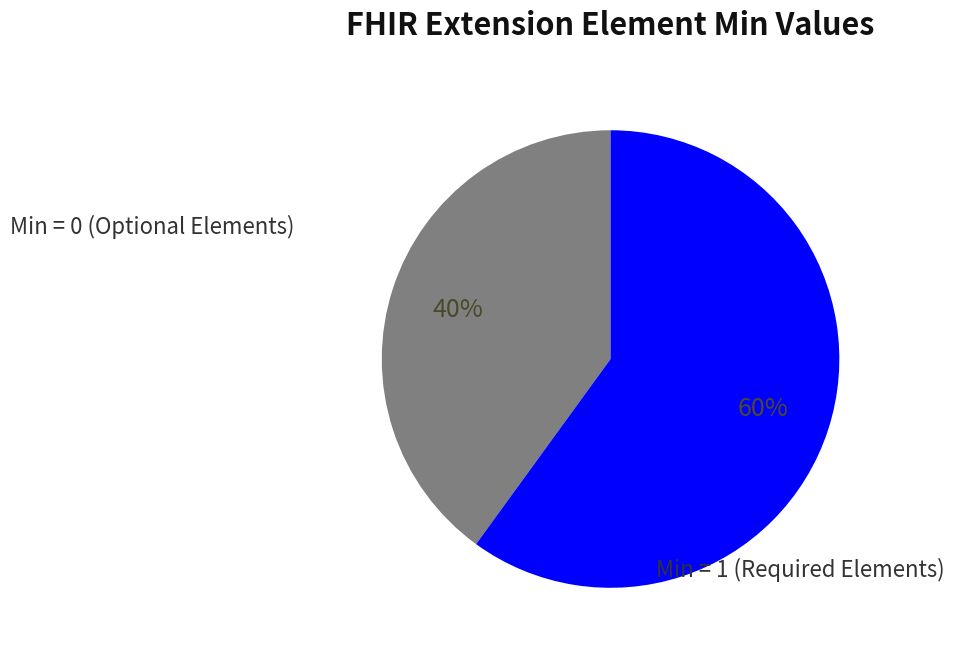

The Min = 0 (Optional Elements) slice represents 40% of the pie. True or false?

True